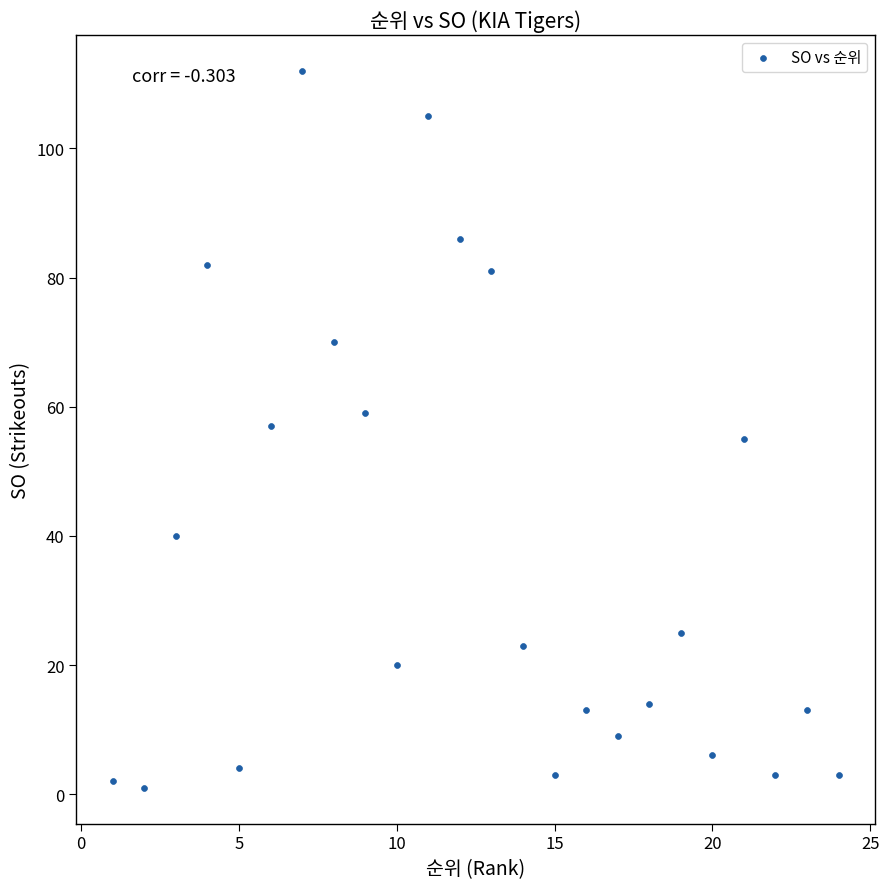

What is the range of X values (max minus min)?

23